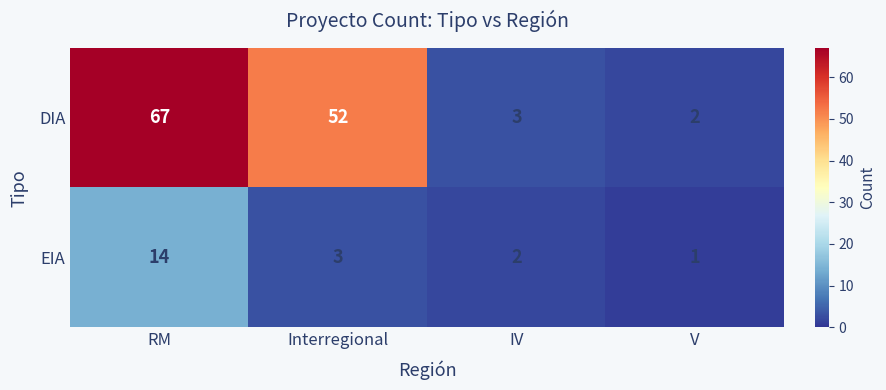

Reading right to left, list all the values displayed in this chart.

DIA: 2	3	52	67
EIA: 1	2	3	14